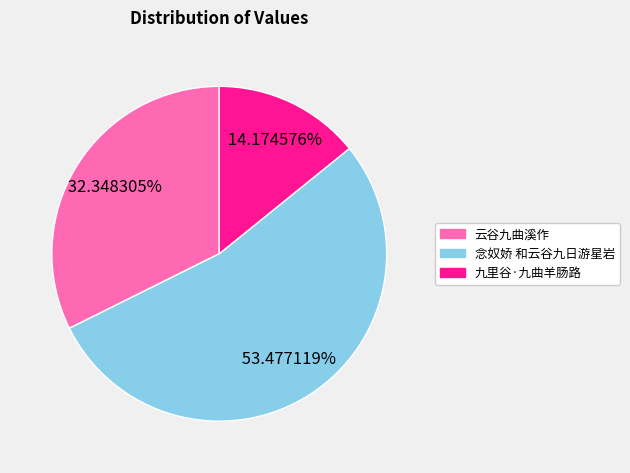

Which category has the biggest portion of the pie?

念奴娇 和云谷九日游星岩